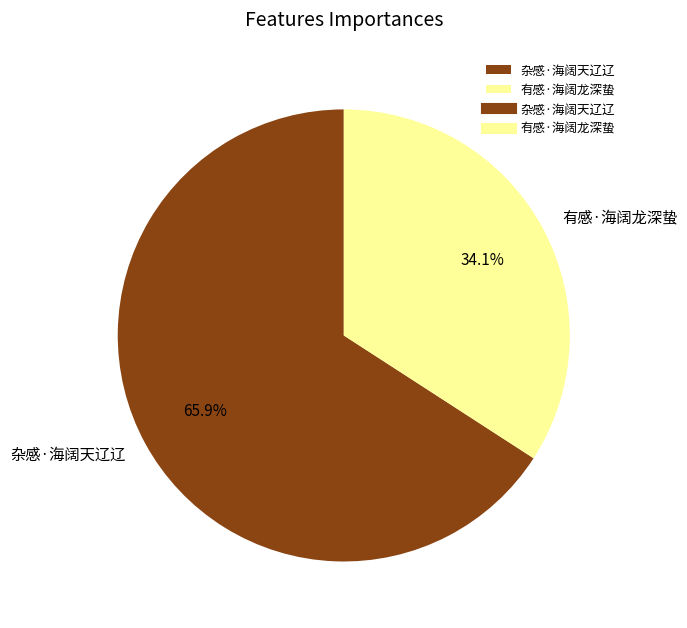

What is the majority slice?

杂感·海阔天辽辽